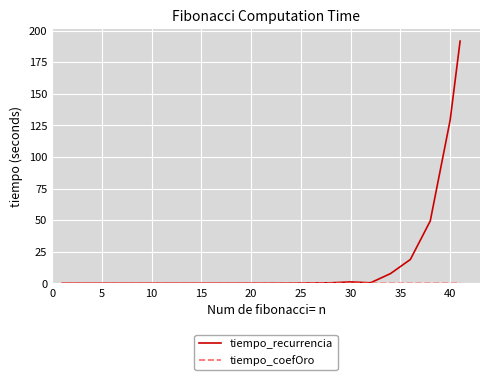

What is the greatest value displayed?

191.7